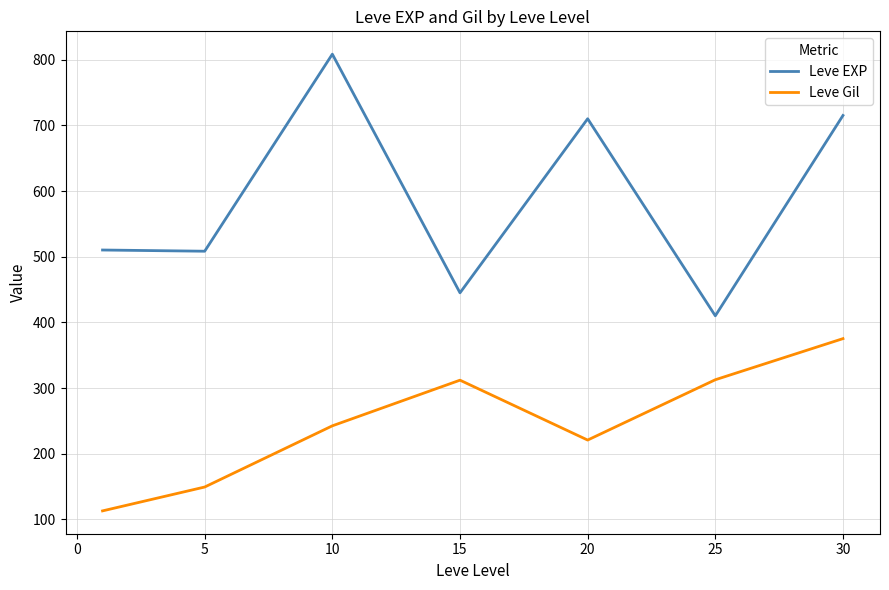

What is the maximum value shown in the chart?

808.3